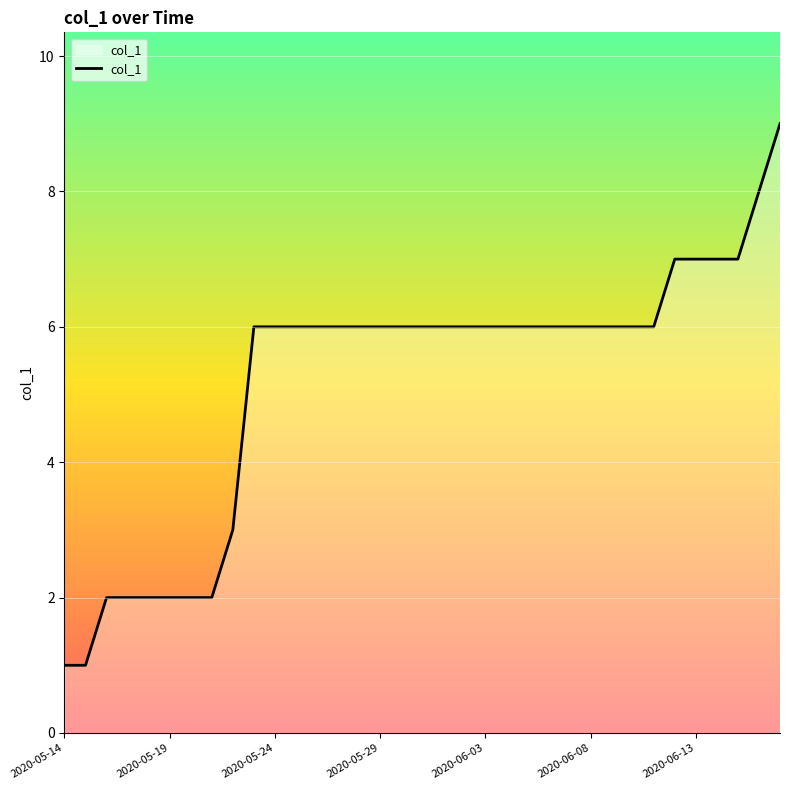

What is the average value?

5